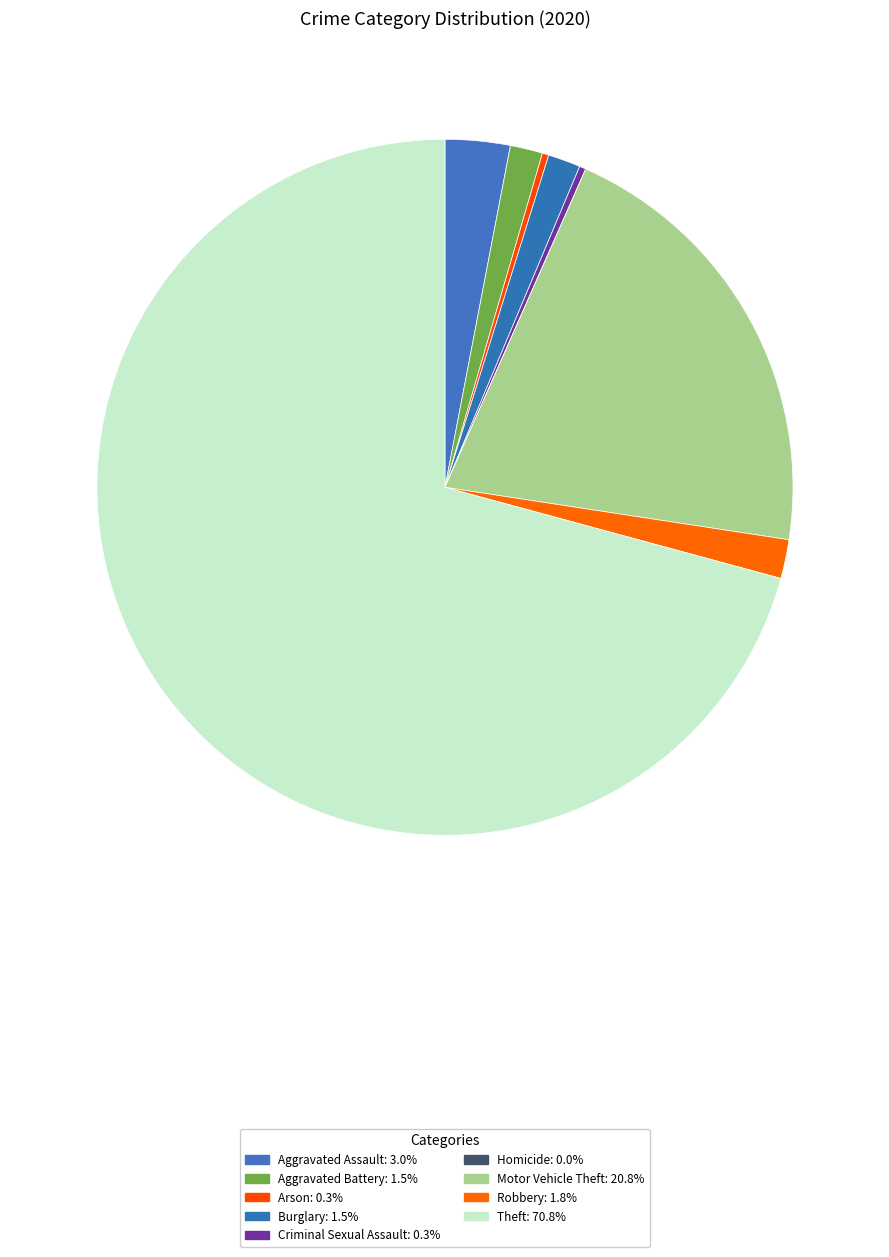

What is the change in value from Aggravated Assault to Criminal Sexual Assault?

-9